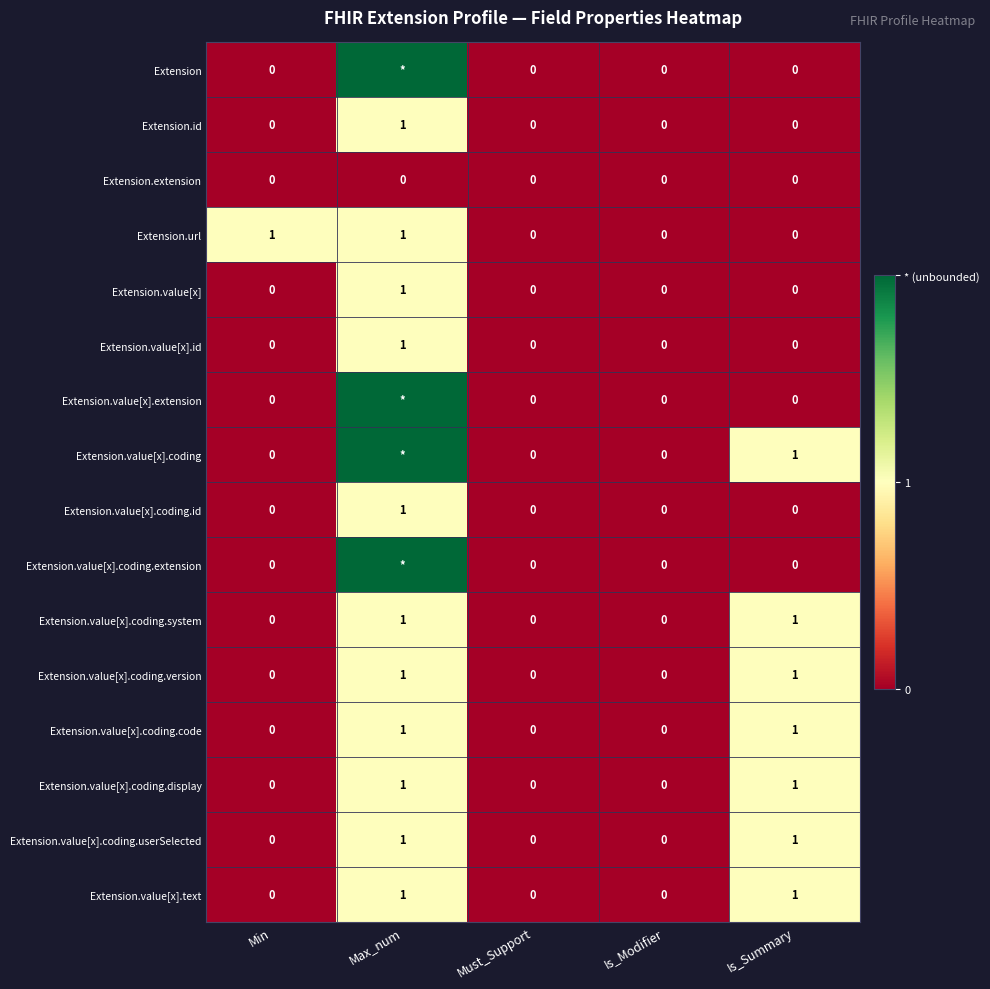

The value of Extension.value[x].coding.code at Is_Modifier is 1. True or false?

False